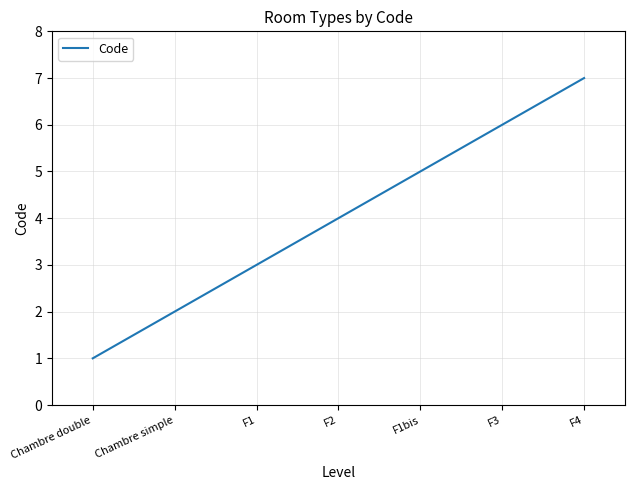

The chart shows a value of 2 at Chambre simple. True or false?

True